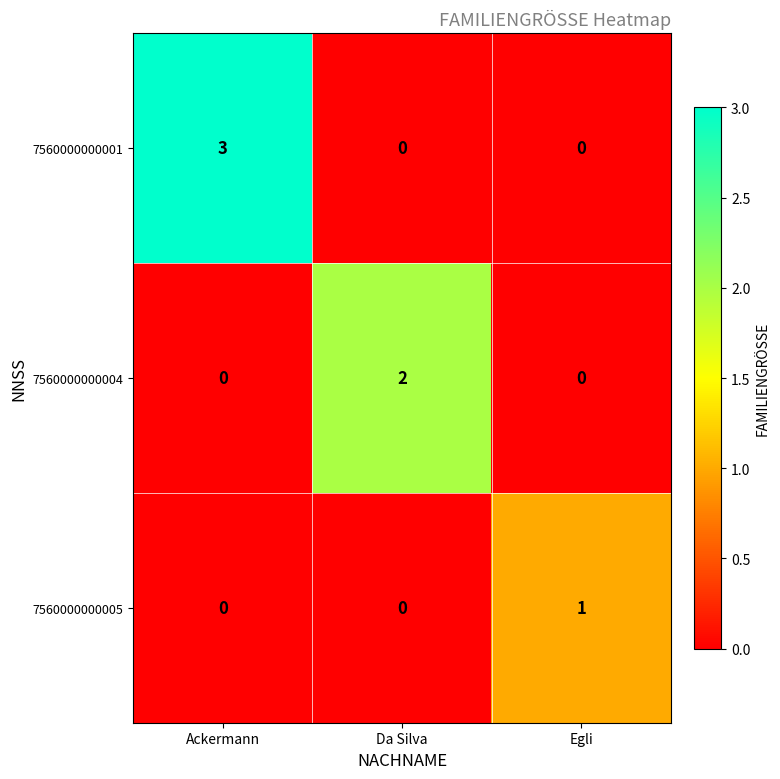

At which category is the sum across all series the highest?

Ackermann